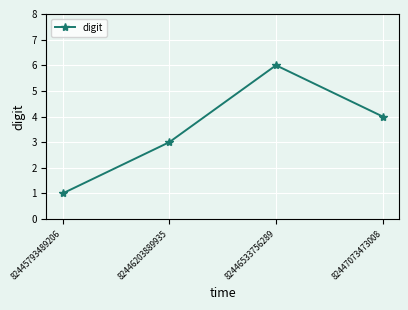

How many lines are shown in the chart?

1